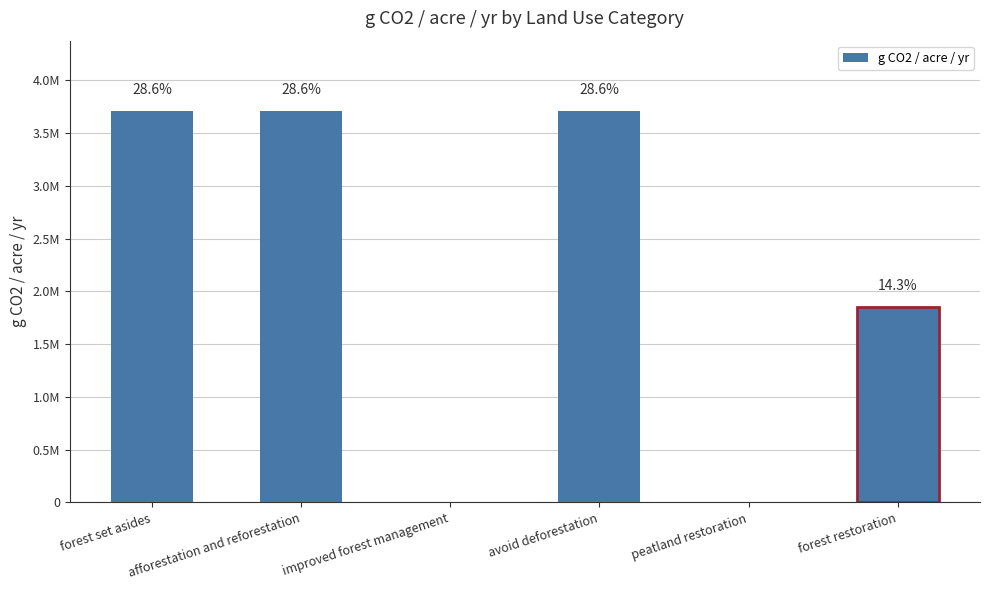

The value at forest set asides is 3709765.5. True or false?

True